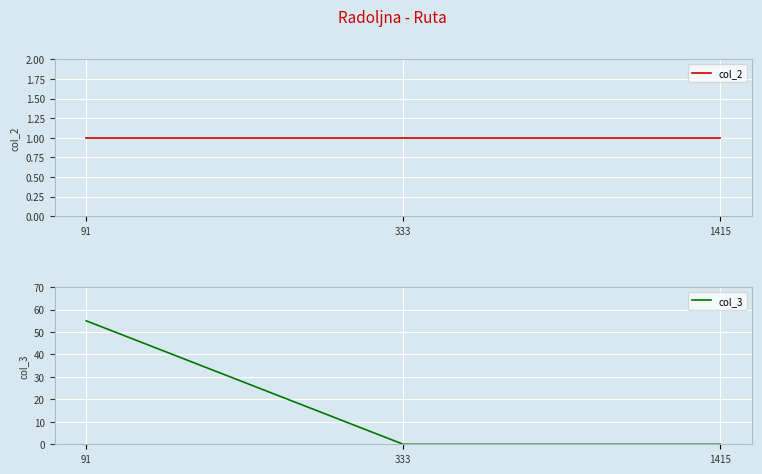

The value of col_3 at 91 is 25. True or false?

False